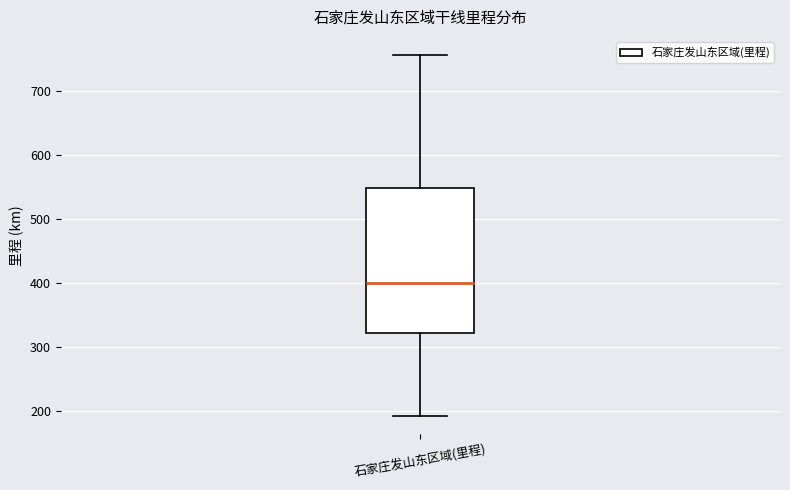

Transcribe this box plot: give where the median line is, the range the box spans, and where the two whiskers end, as read against the y-axis. The values are not printed on the chart, so give them approximately, as read against the axis.

median 400, box 320 to 550, whiskers 190 to 760